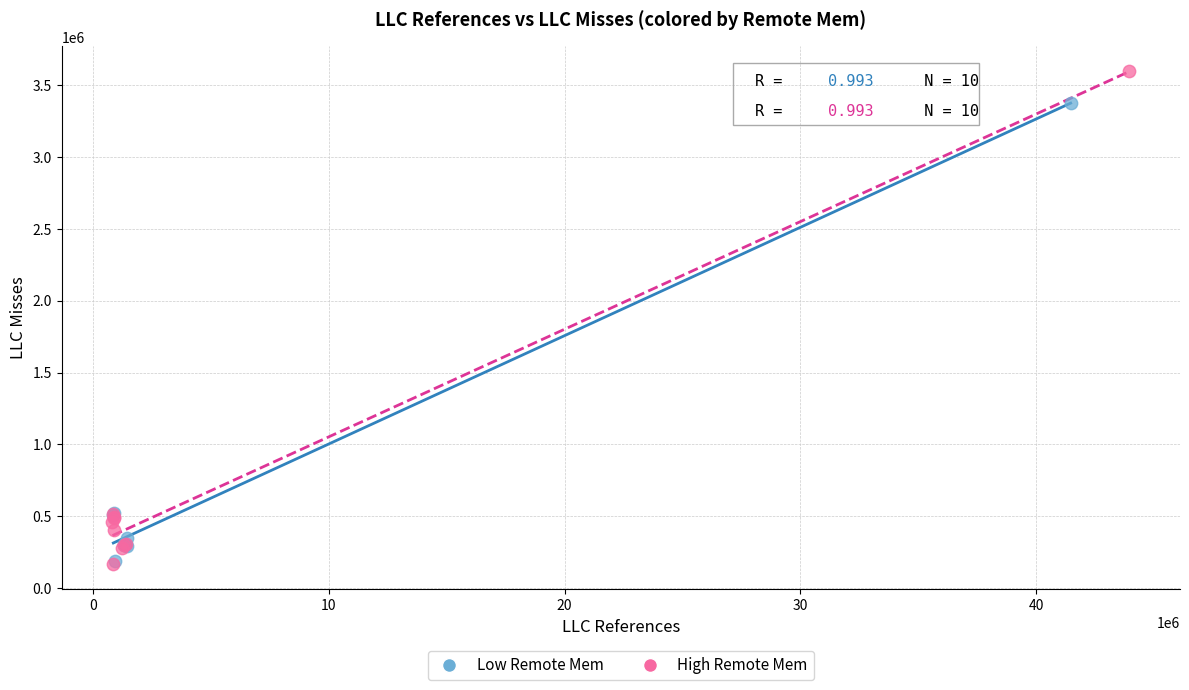

Which series has the widest spread of Y values?

High Remote Mem